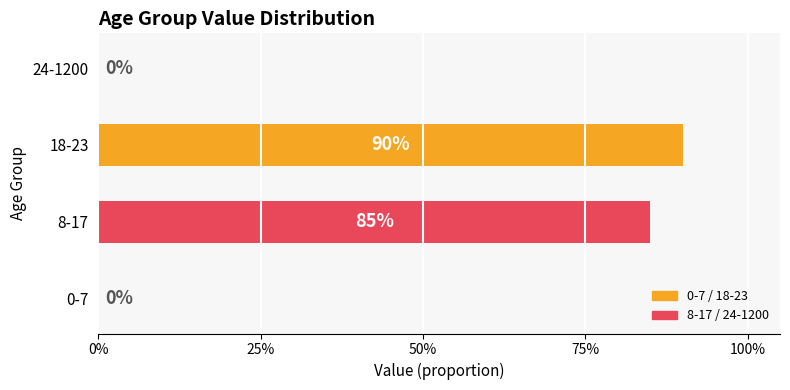

What is the sum of all values?

1.8